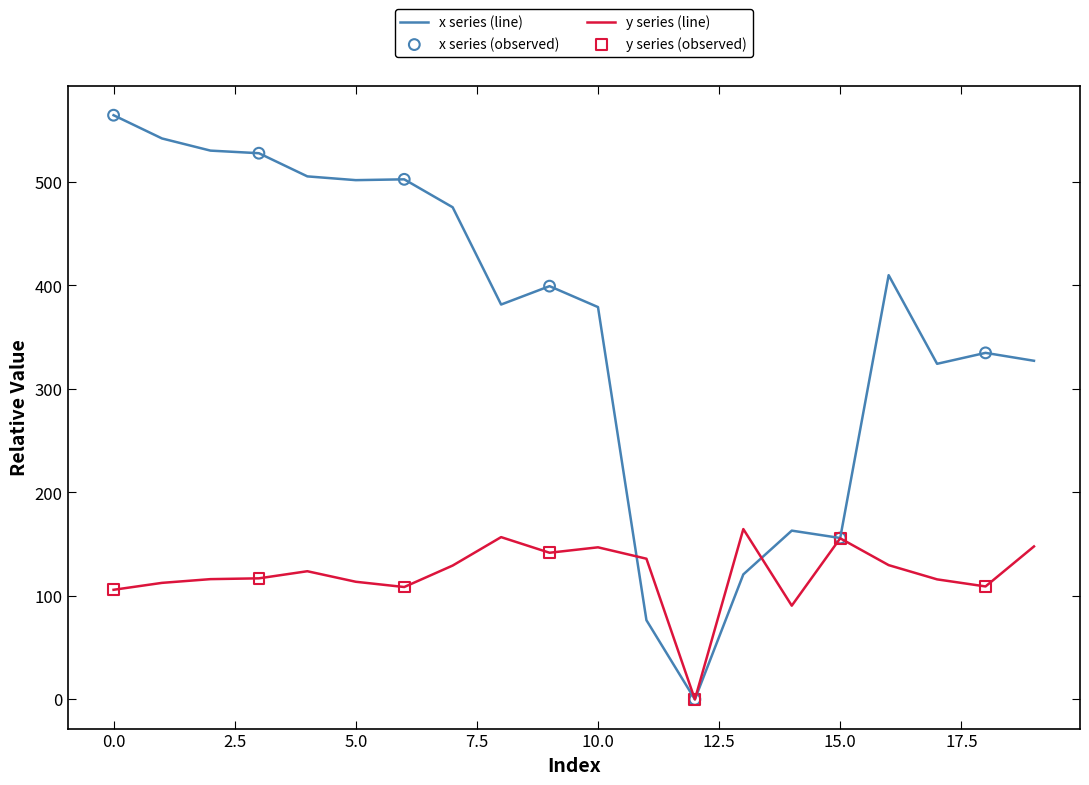

At how many categories does at least one series exceed 84?

19